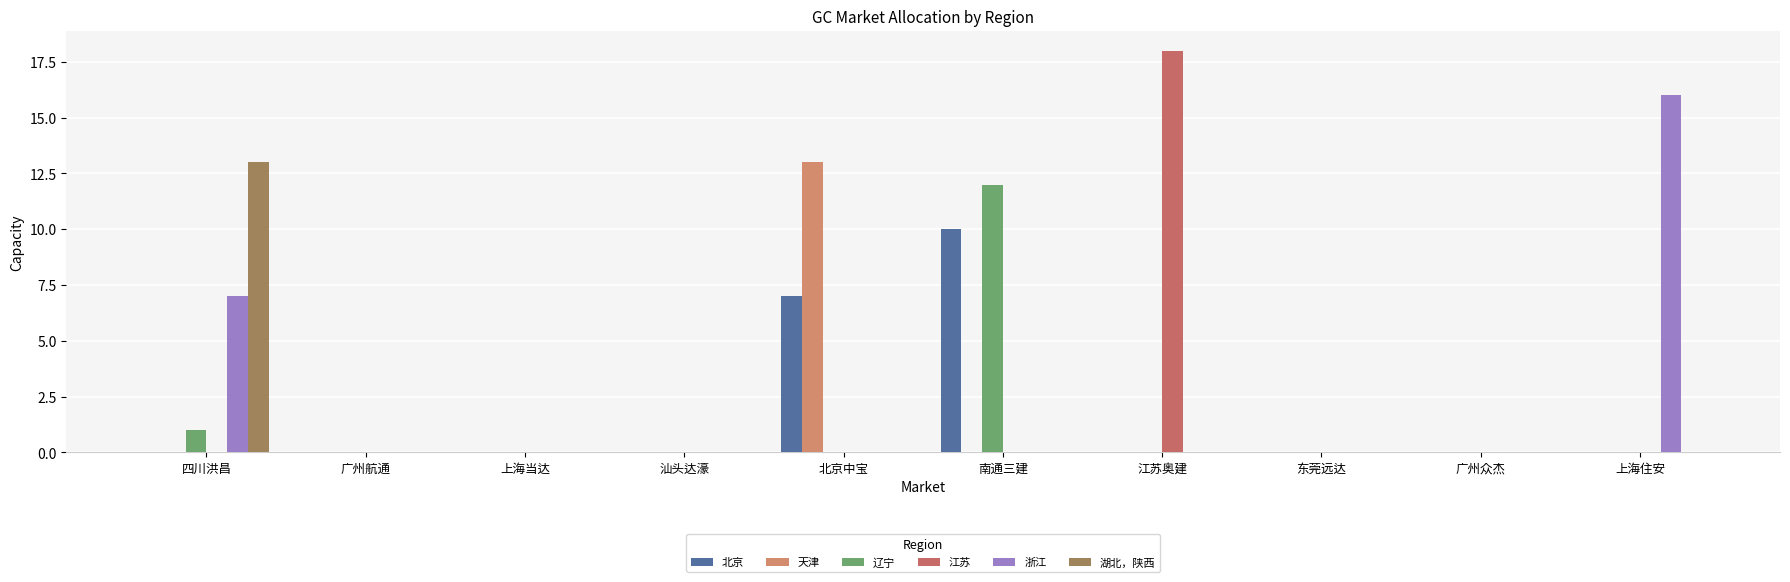

Between 汕头达濠 and 上海当达, which is larger?

汕头达濠